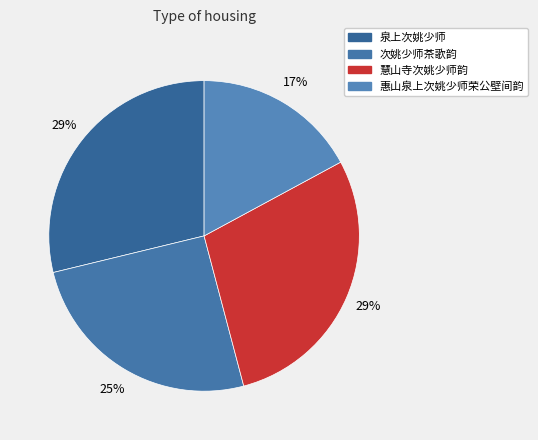

Which slice is the largest?

泉上次姚少师